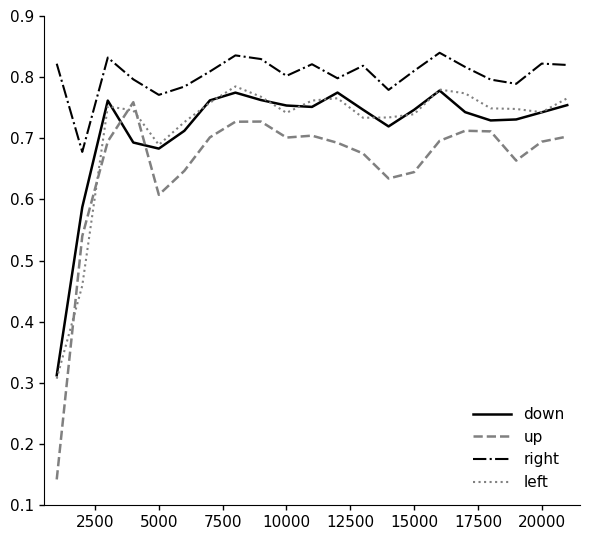

How many down values are between 0 and 1?

21